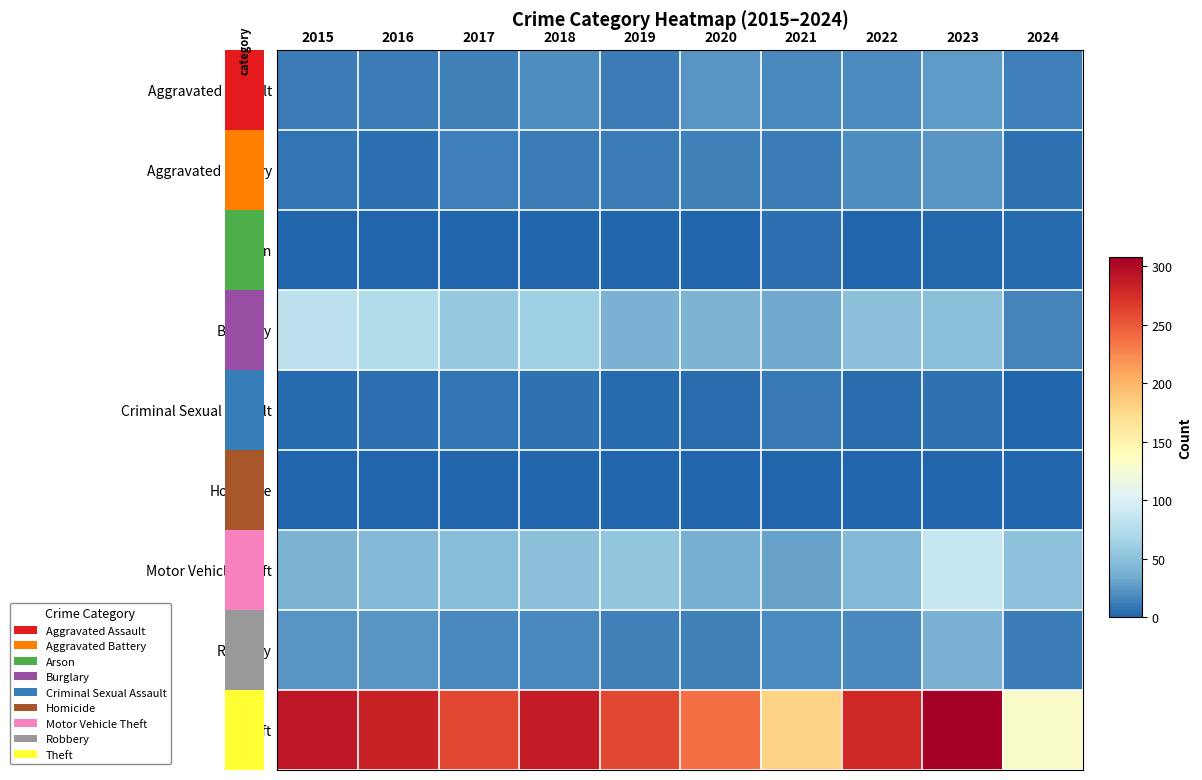

Which series changed the most between 2020 and 2023?

Theft